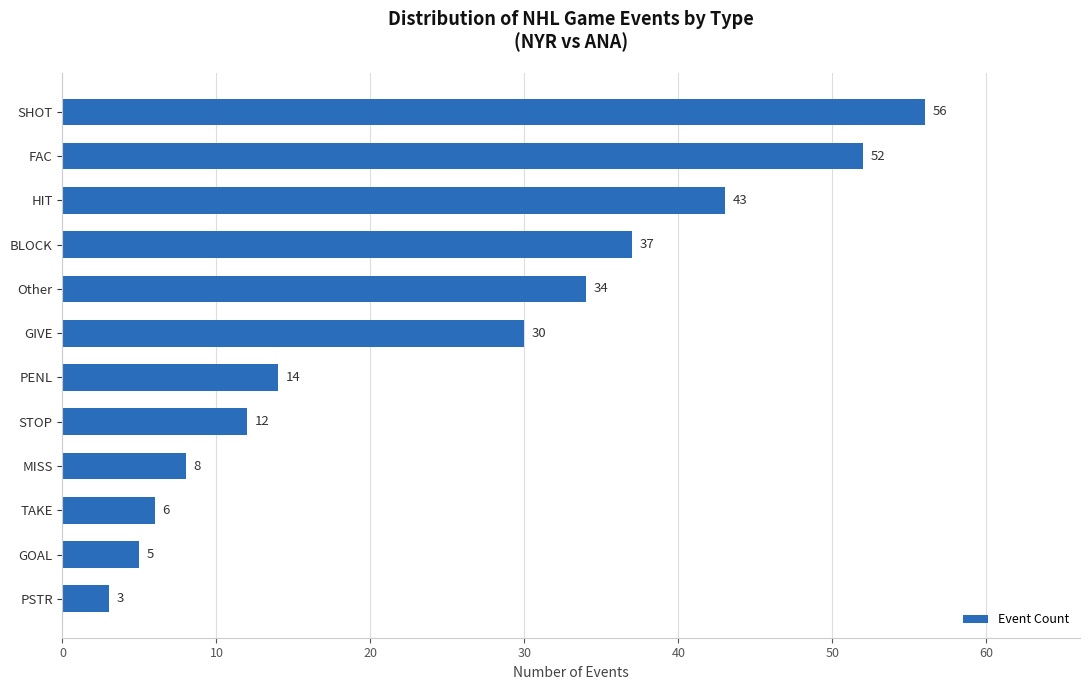

What is the difference between the values at Other and HIT?

9